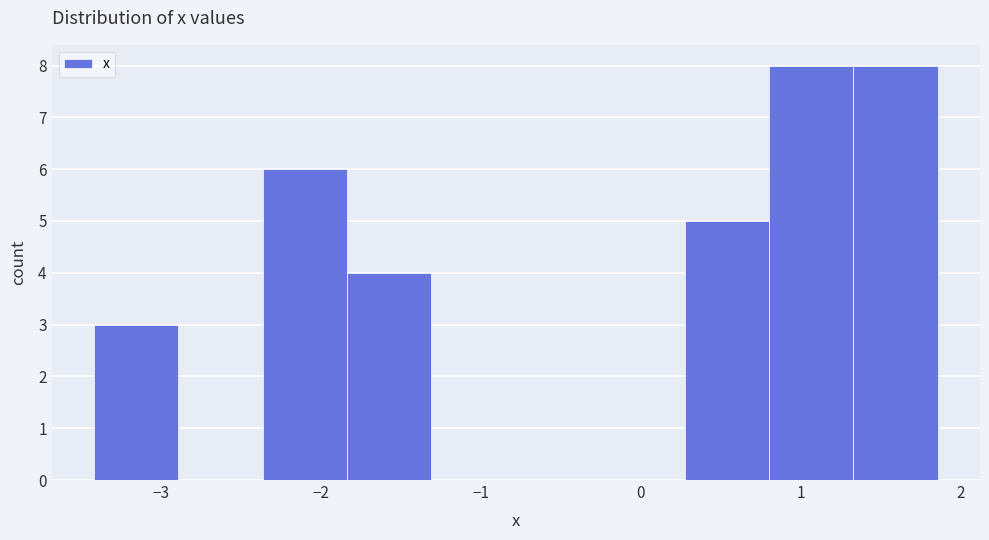

Reading left to right, transcribe this chart: for each bar, give the range it covers on the x-axis and its height. Neither the bar edges nor the heights are printed on the chart, so give them approximately, as read against the axes.

-3.4 to -2.9: 3
-2.9 to -2.4: 0
-2.4 to -1.8: 6
-1.8 to -1.3: 4
-1.3 to -0.8: 0
-0.8 to -0.3: 0
-0.3 to 0.3: 0
0.3 to 0.8: 5
0.8 to 1.3: 8
1.3 to 1.9: 8